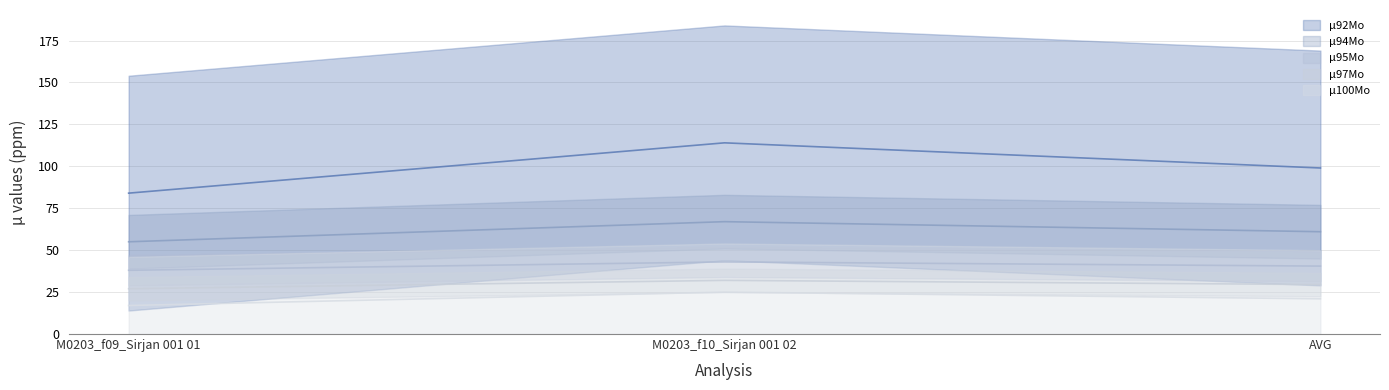

What is the difference between the second highest and minimum values in the µ95Mo series?

2.5